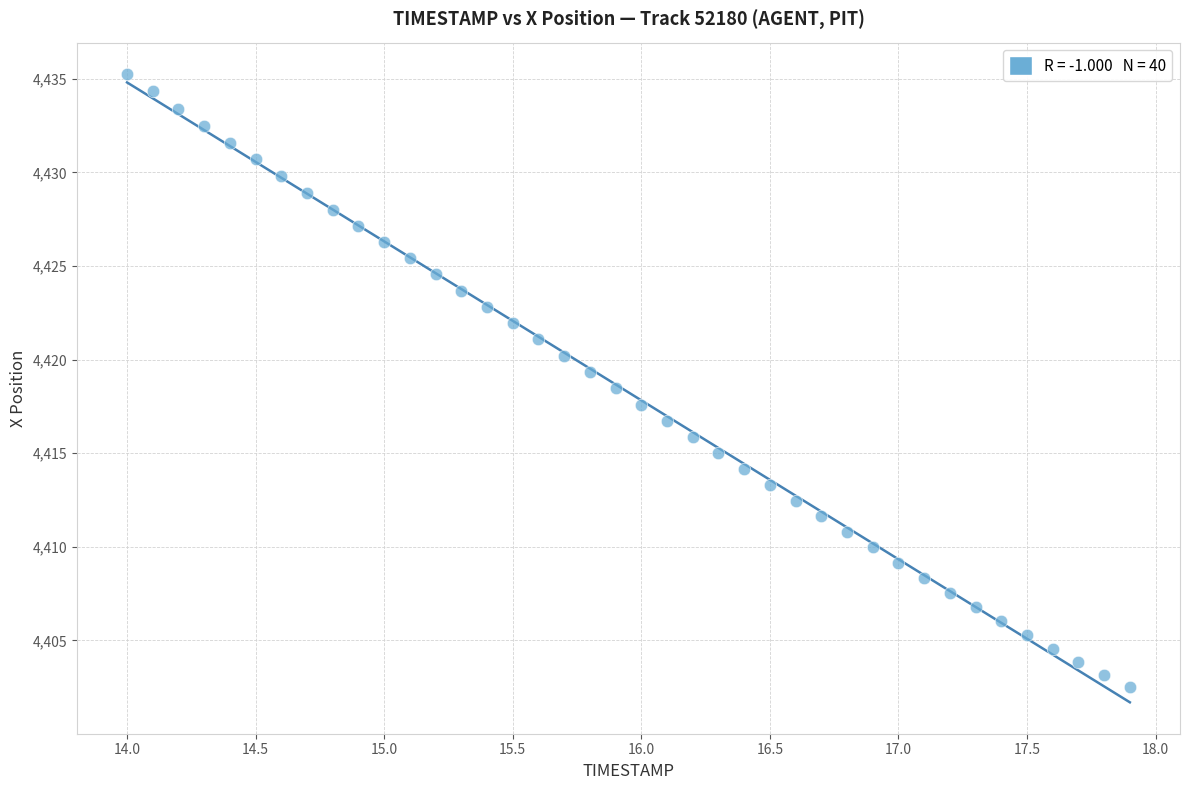

What is the range of X values (max minus min)?

3.9